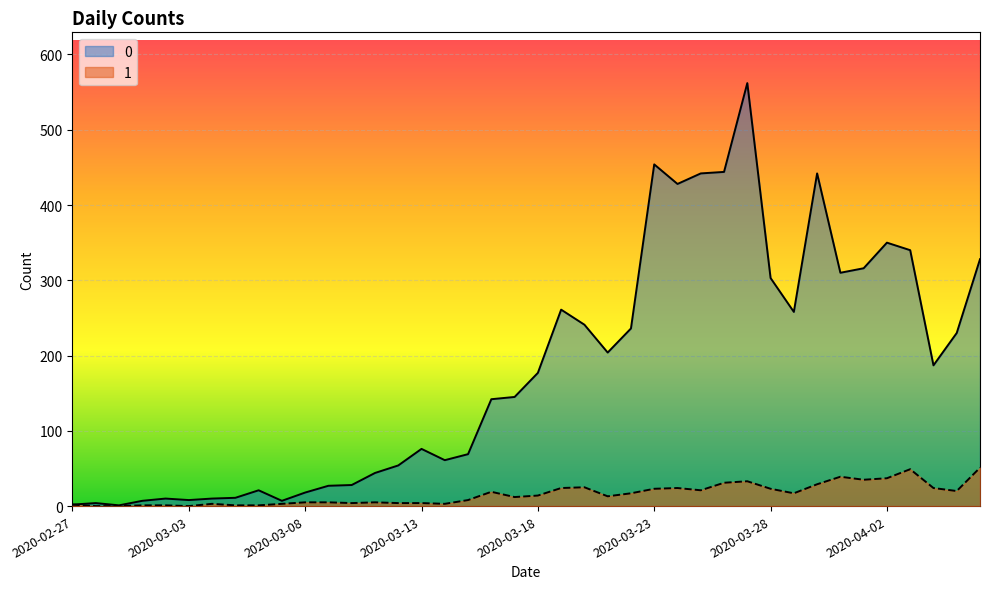

Reading left to right, transcribe all the data shown in this chart.

0: 2020-02-27=2	2020-02-28=4	2020-02-29=1	2020-03-01=7	2020-03-02=10	2020-03-03=8	2020-03-04=10	2020-03-05=11	2020-03-06=21	2020-03-07=7	2020-03-08=18	2020-03-09=27	2020-03-10=28	2020-03-11=44	2020-03-12=54	2020-03-13=76	2020-03-14=61	2020-03-15=69	2020-03-16=142	2020-03-17=145	2020-03-18=177	2020-03-19=261	2020-03-20=241	2020-03-21=204	2020-03-22=236	2020-03-23=454	2020-03-24=428	2020-03-25=442	2020-03-26=444	2020-03-27=562	2020-03-28=303	2020-03-29=258	2020-03-30=442	2020-03-31=310	2020-04-01=316	2020-04-02=350	2020-04-03=340	2020-04-04=187	2020-04-05=230	2020-04-06=328
1: 2020-02-27=2	2020-02-28=0	2020-02-29=0	2020-03-01=1	2020-03-02=1	2020-03-03=0	2020-03-04=3	2020-03-05=1	2020-03-06=1	2020-03-07=3	2020-03-08=5	2020-03-09=5	2020-03-10=4	2020-03-11=5	2020-03-12=4	2020-03-13=4	2020-03-14=3	2020-03-15=8	2020-03-16=19	2020-03-17=12	2020-03-18=14	2020-03-19=24	2020-03-20=25	2020-03-21=13	2020-03-22=17	2020-03-23=23	2020-03-24=24	2020-03-25=21	2020-03-26=31	2020-03-27=33	2020-03-28=23	2020-03-29=17	2020-03-30=29	2020-03-31=39	2020-04-01=35	2020-04-02=37	2020-04-03=49	2020-04-04=24	2020-04-05=20	2020-04-06=51